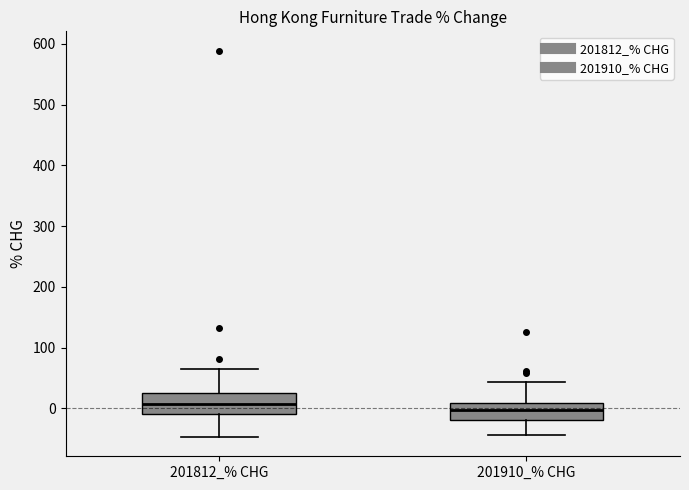

Reading left to right, transcribe this box plot: for each box, give where its median line is, the range the box spans, and where its two whiskers end, as read against the y-axis. The values are not printed on the chart, so give them approximately, as read against the axis.

201812_% CHG: median 10, box -10 to 30, whiskers -50 to 60
201910_% CHG: median 0, box -20 to 10, whiskers -40 to 40